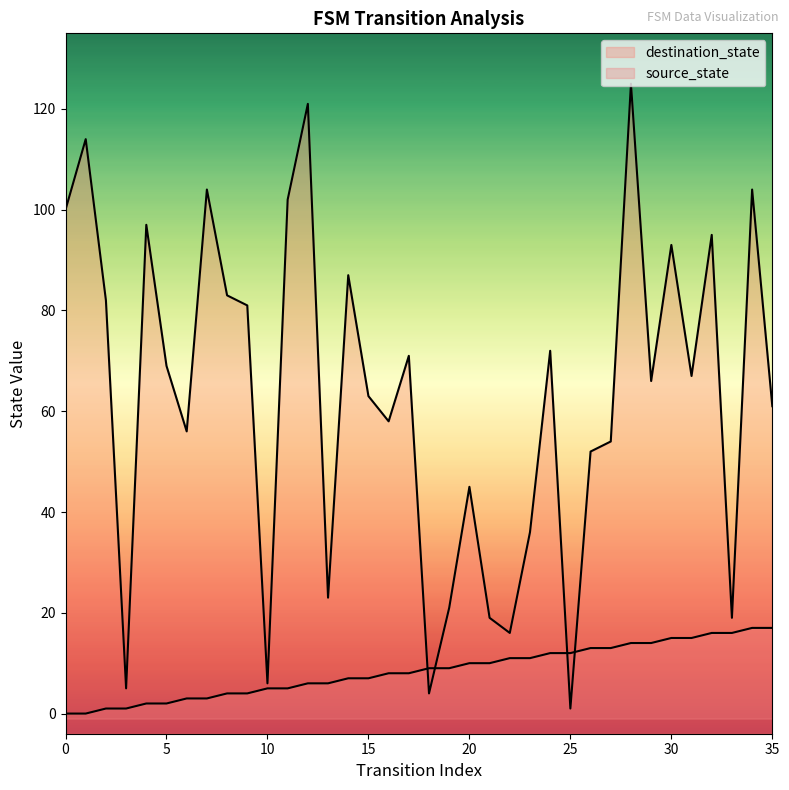

True or false: destination_state has a value of 38 at 7.

False